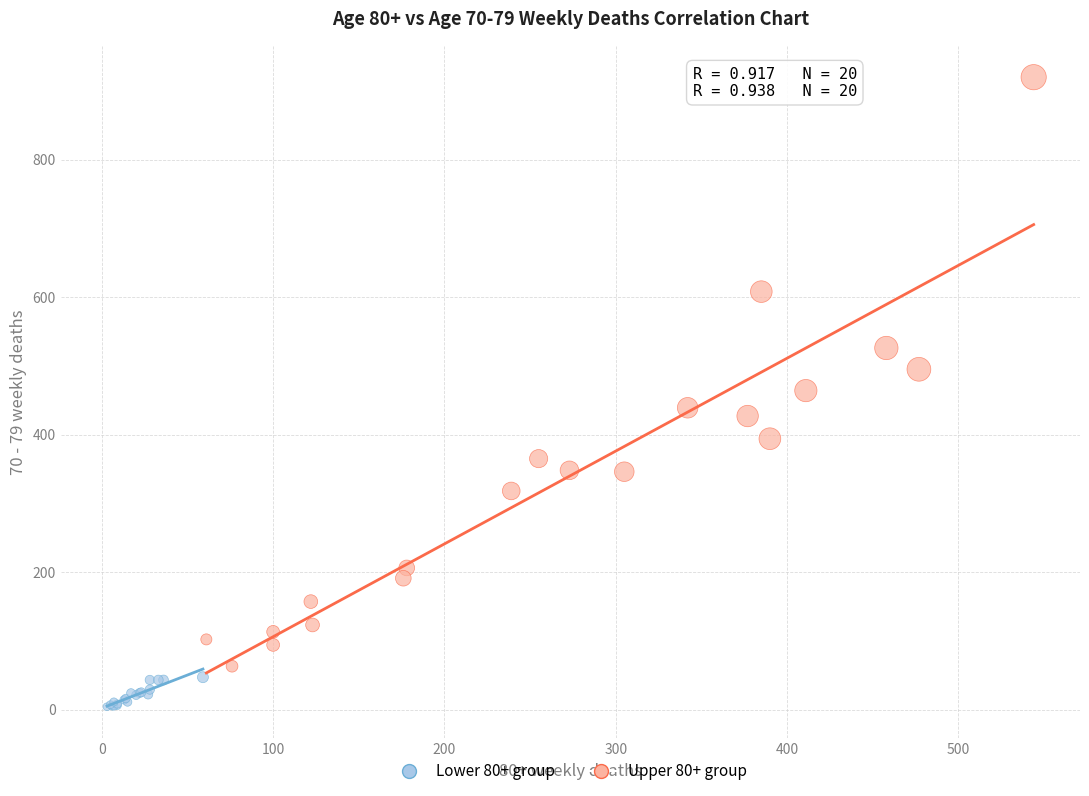

Which series reaches the maximum Y coordinate?

Upper 80+ group